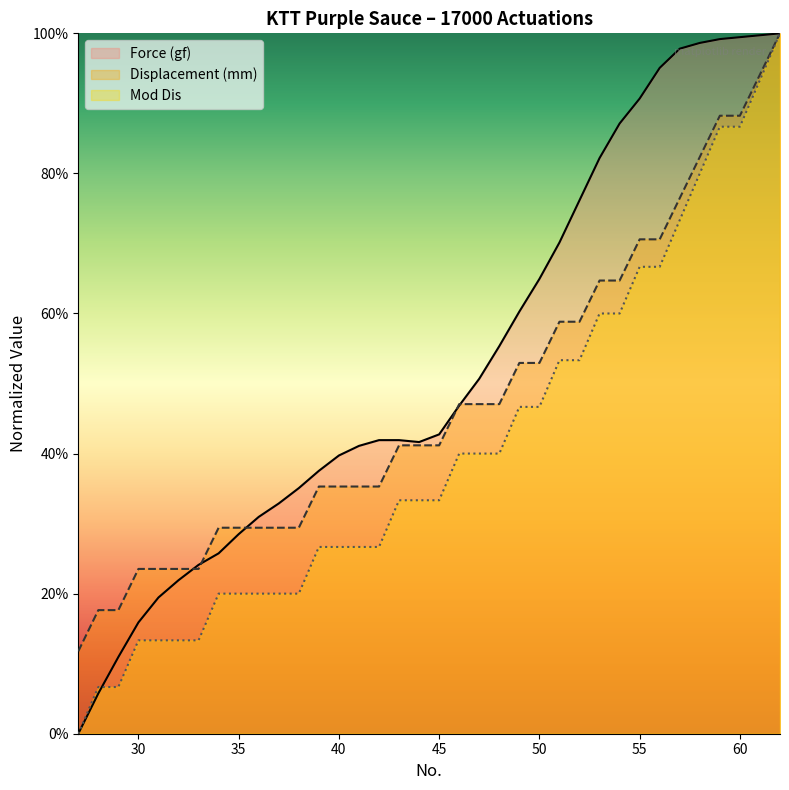

Does the chart display data point markers on the line(s)?

No